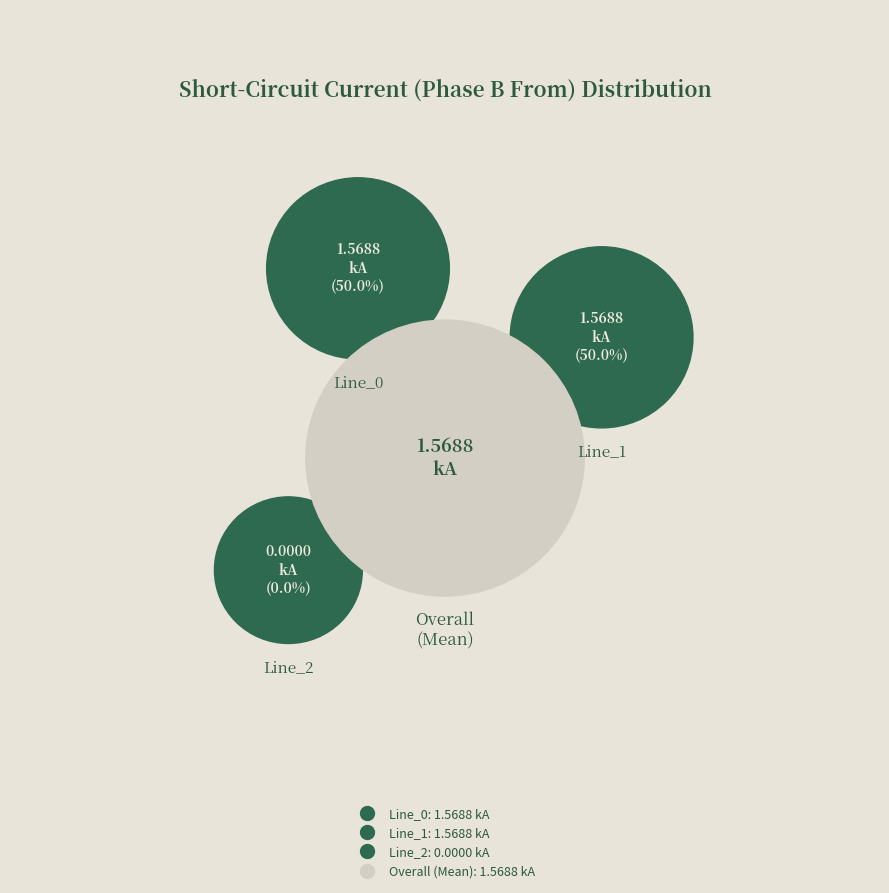

Combined, what portion of the pie is Line_0 and Line_2?

50.0%